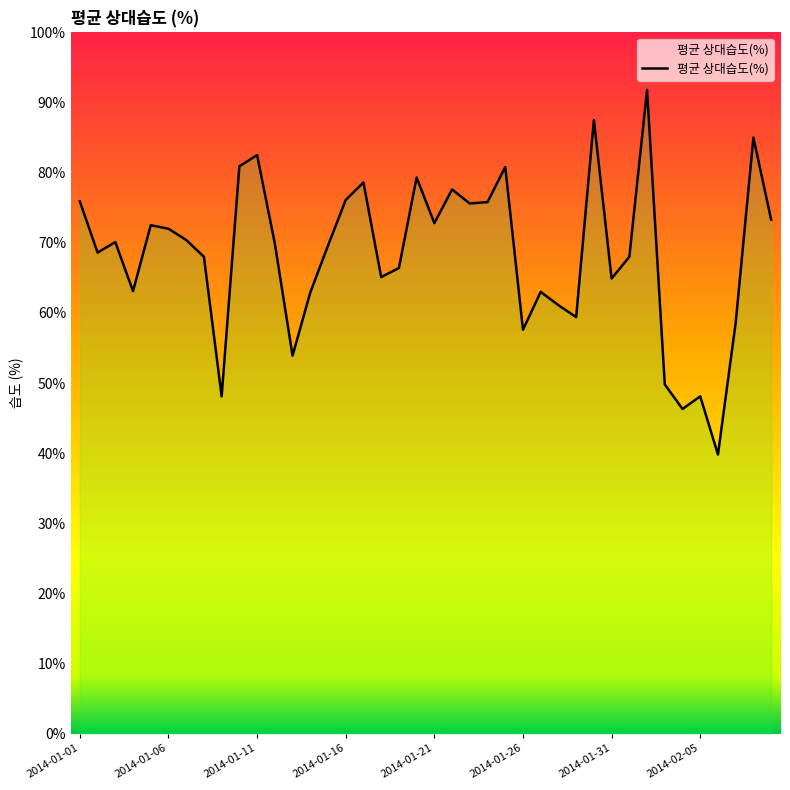

What is the smallest value displayed?

39.8